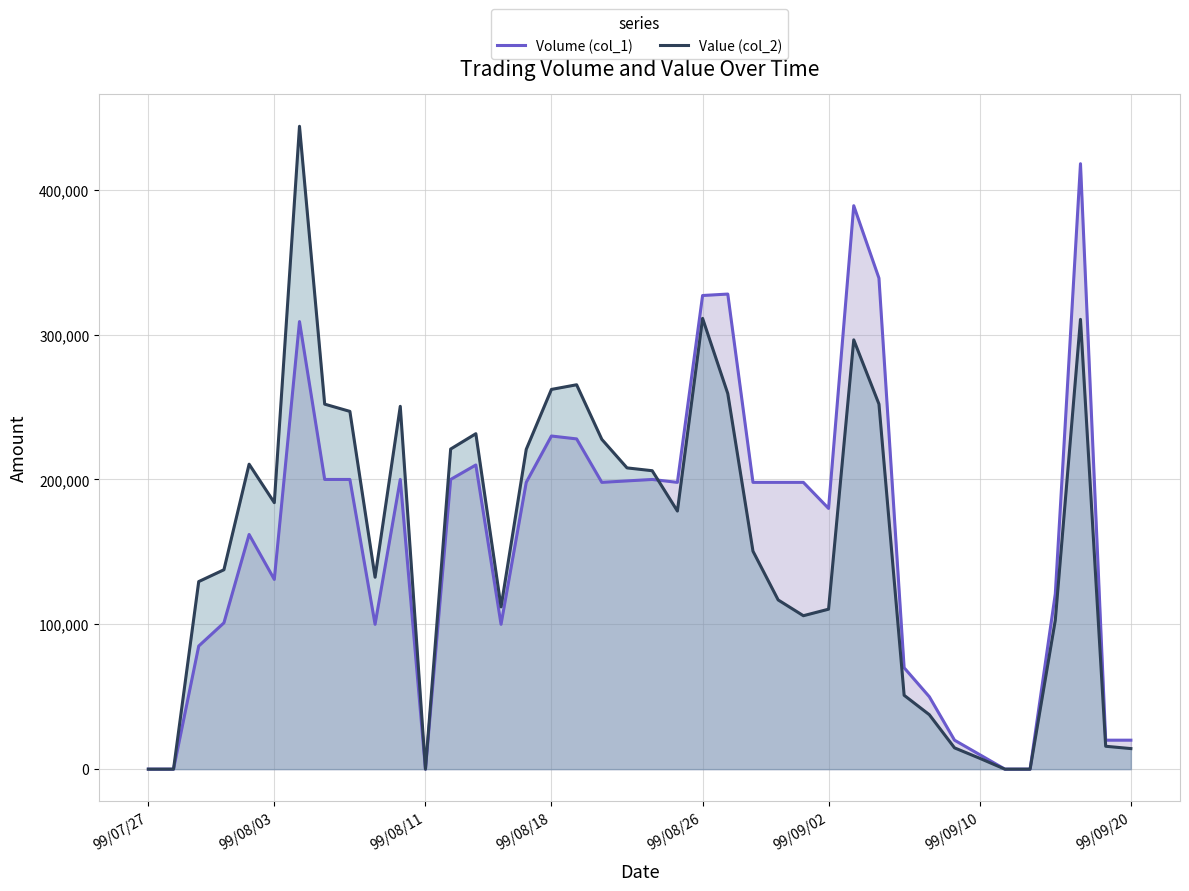

Which series has the widest spread of values?

Value (col_2)